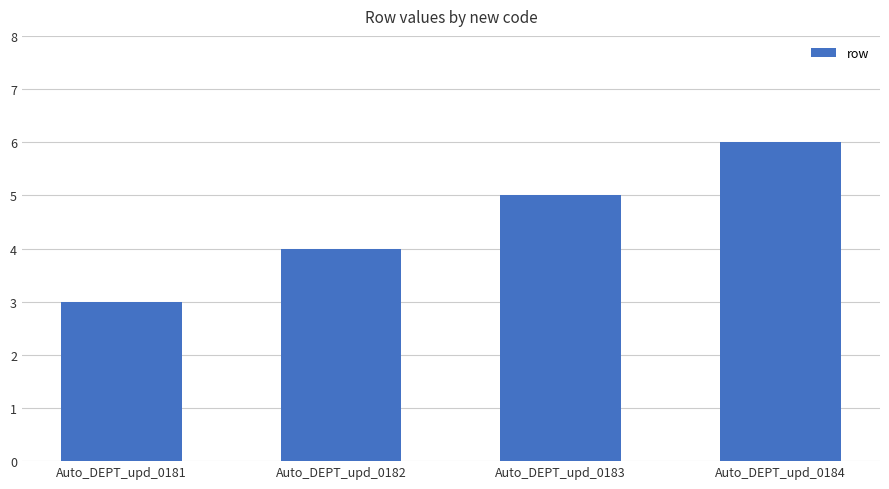

The chart shows a value of 2 at Auto_DEPT_upd_0182. True or false?

False